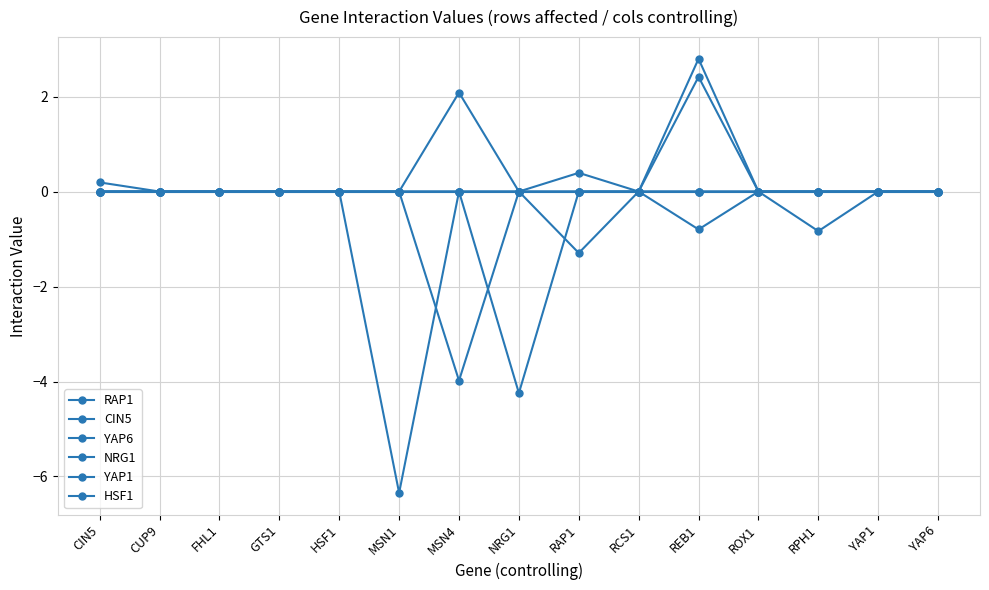

How many distinct data groups are displayed?

6